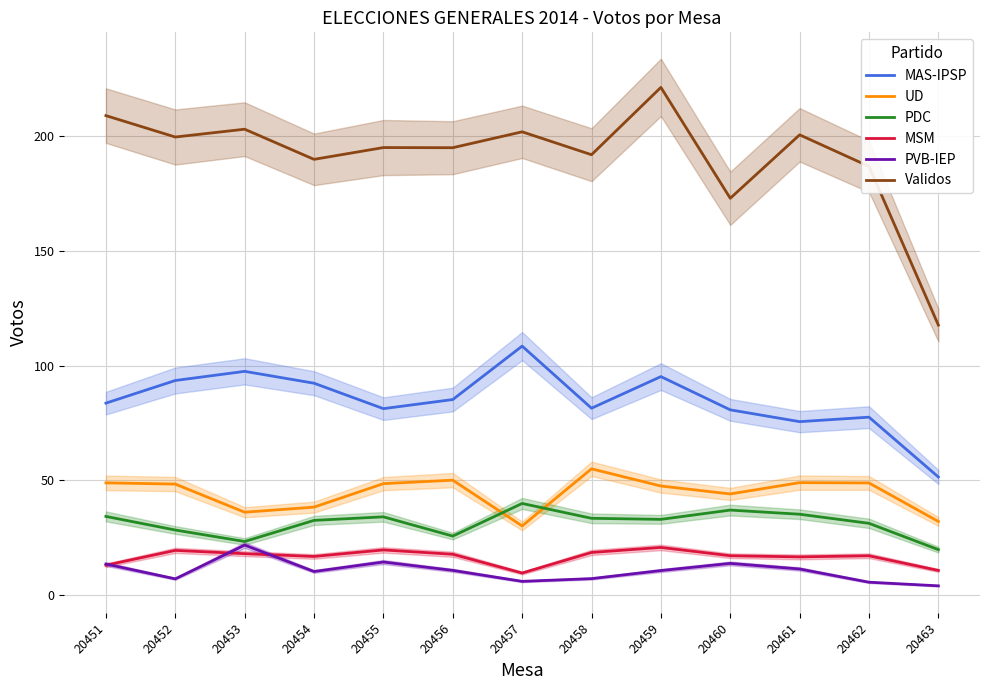

At which category does PVB-IEP reach its first local peak?

20453